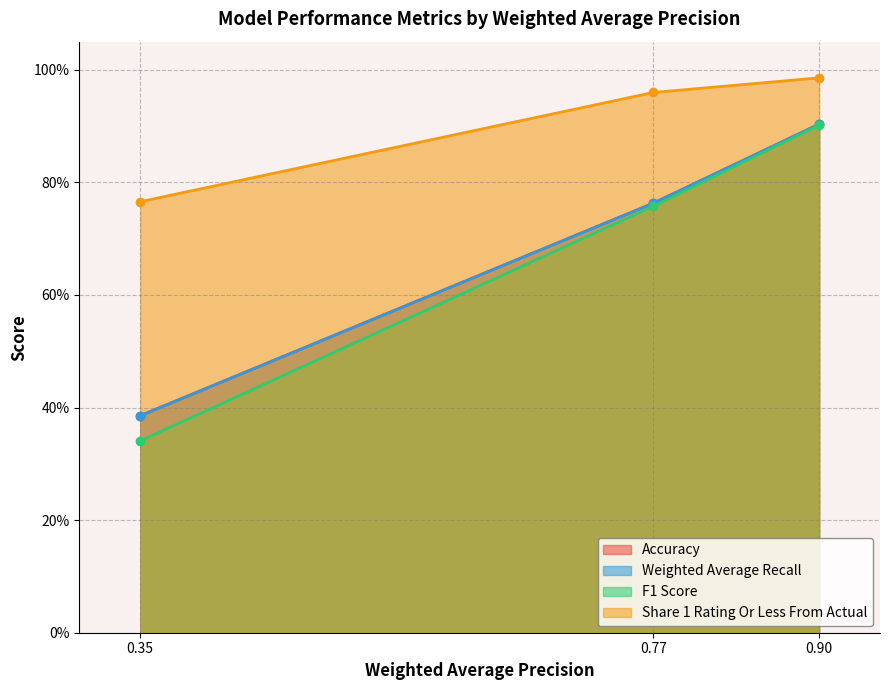

What is the label of the 2nd point from the right?

0.7679